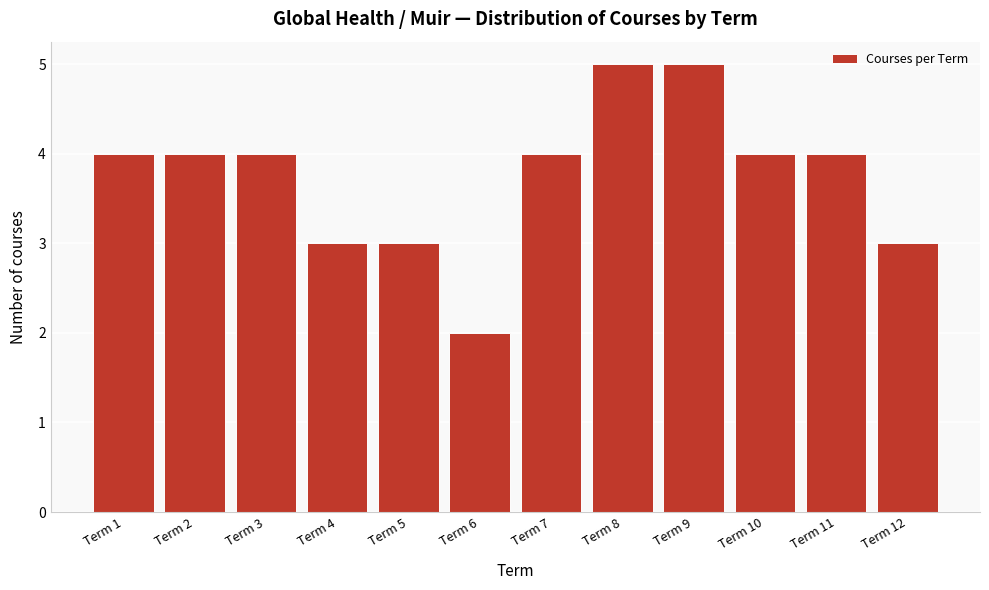

Reading left to right, transcribe this chart: for each bar, give the range it covers on the x-axis and its height. The values are not printed on the chart, so give them approximately, as read against the axis.

0.5 to 1.5: 4
1.5 to 2.5: 4
2.5 to 3.5: 4
3.5 to 4.5: 3
4.5 to 5.5: 3
5.5 to 6.5: 2
6.5 to 7.5: 4
7.5 to 8.5: 5
8.5 to 9.5: 5
9.5 to 10.5: 4
10.5 to 11.5: 4
11.5 to 12.5: 3